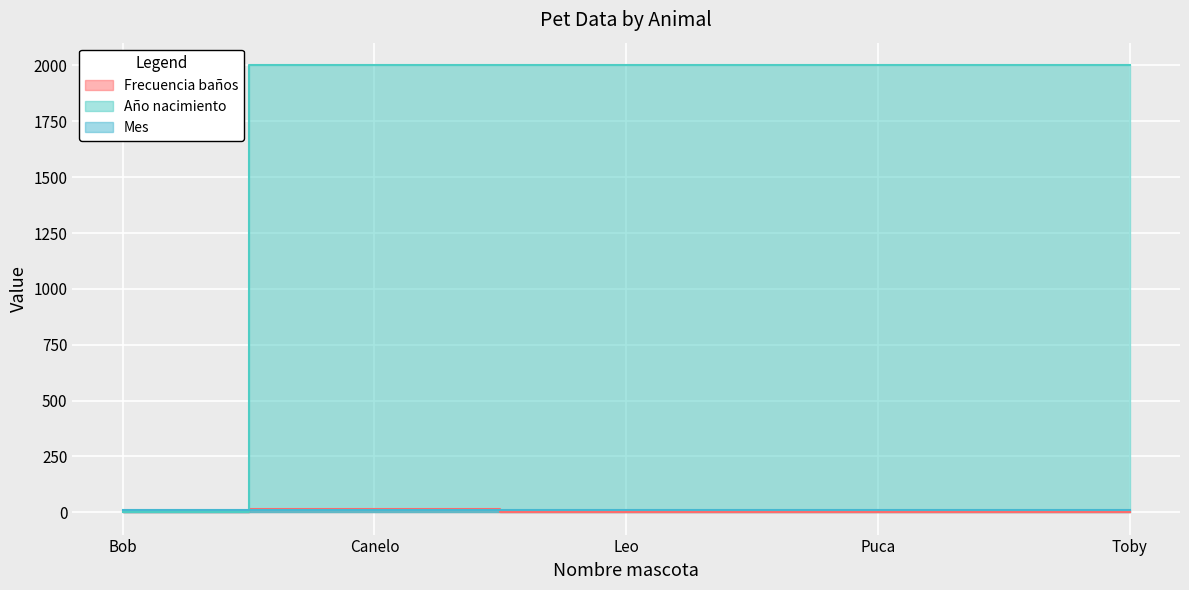

Between which two adjacent categories do Frecuencia baños and Mes first intersect?

Bob and Canelo